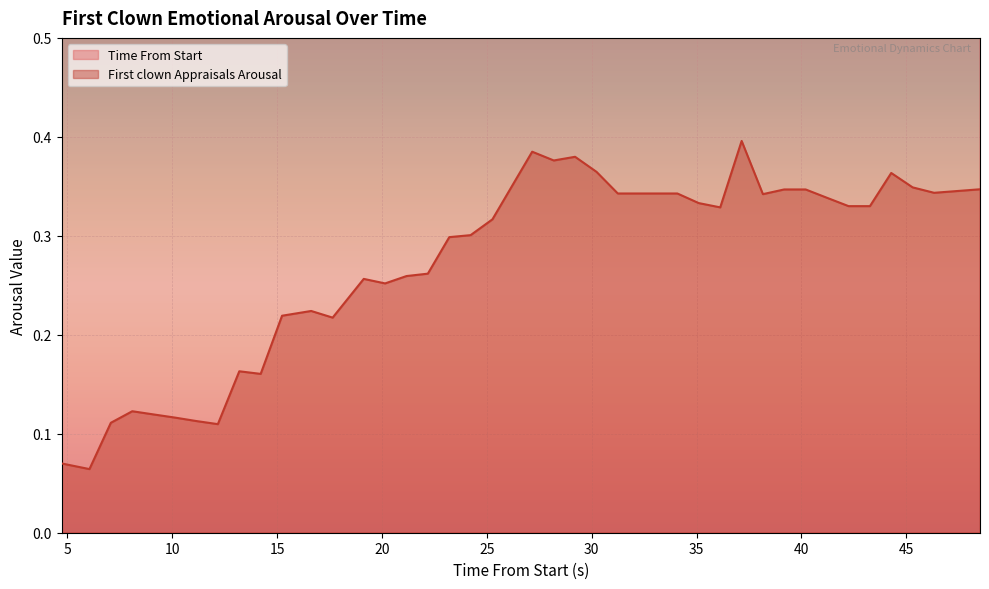

How many distinct data groups are displayed?

2